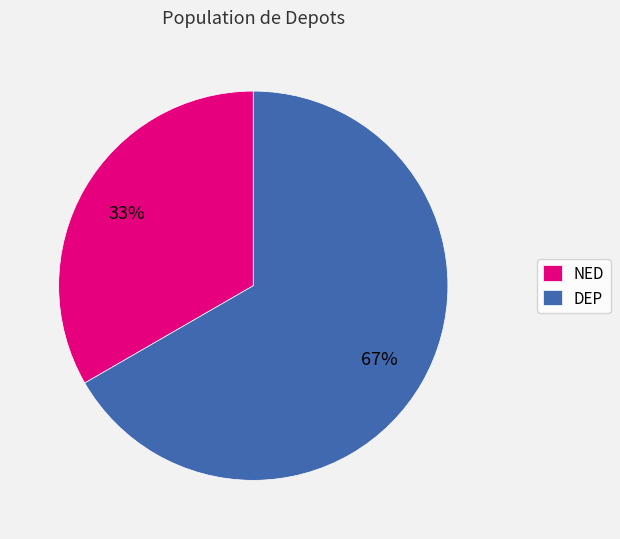

True or false: DEP accounts for 54% of the total.

False